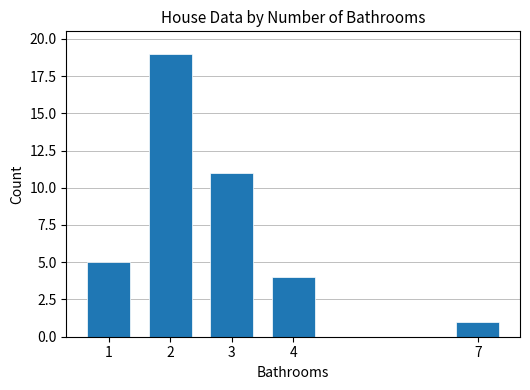

What is the change in value from 4 to 7?

-3